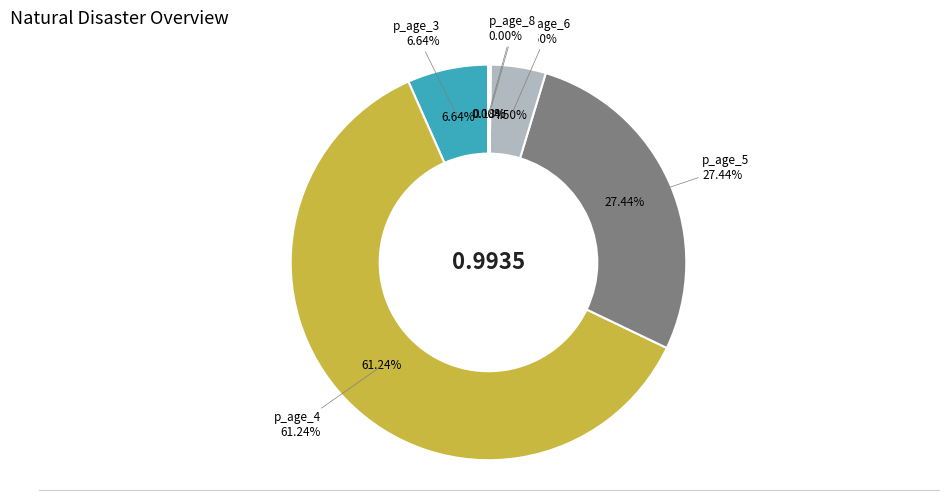

Does p_age_6 represent more than half of the total?

No